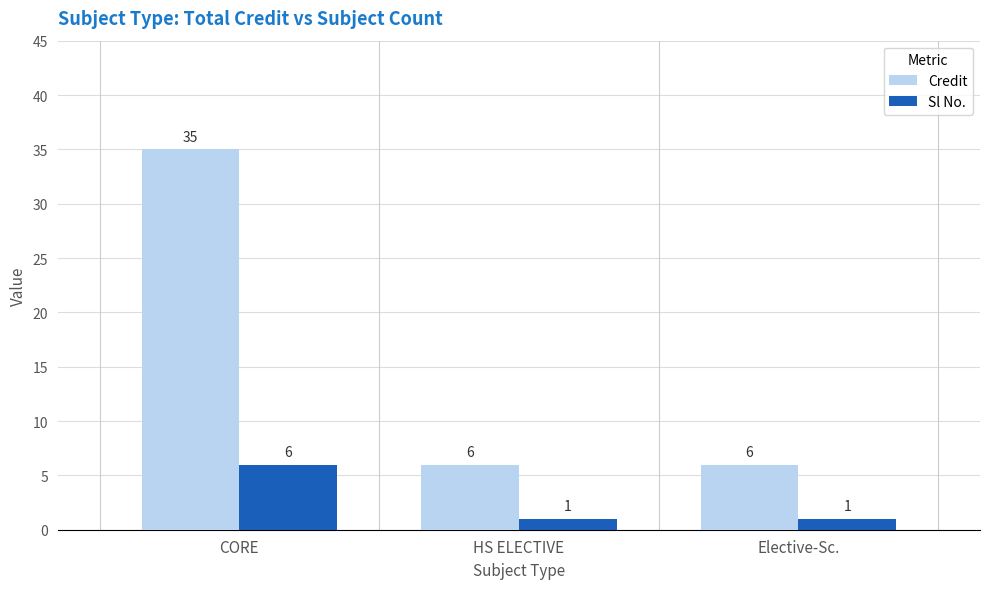

What is the value of the Sl No. bar at the 2nd from the left?

1